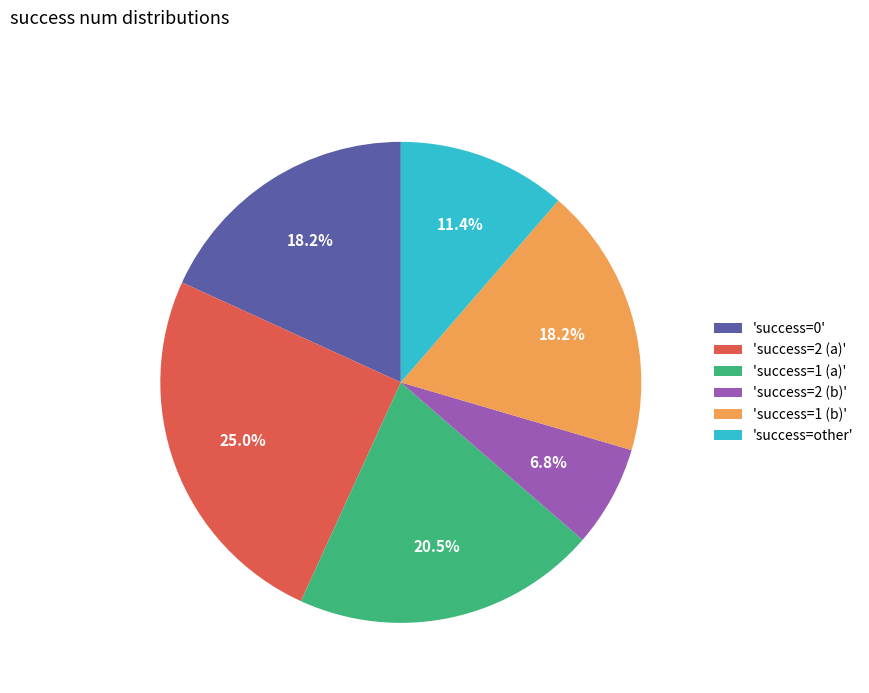

To the nearest percent, what is the difference between the largest and smallest slice percentages?

18%